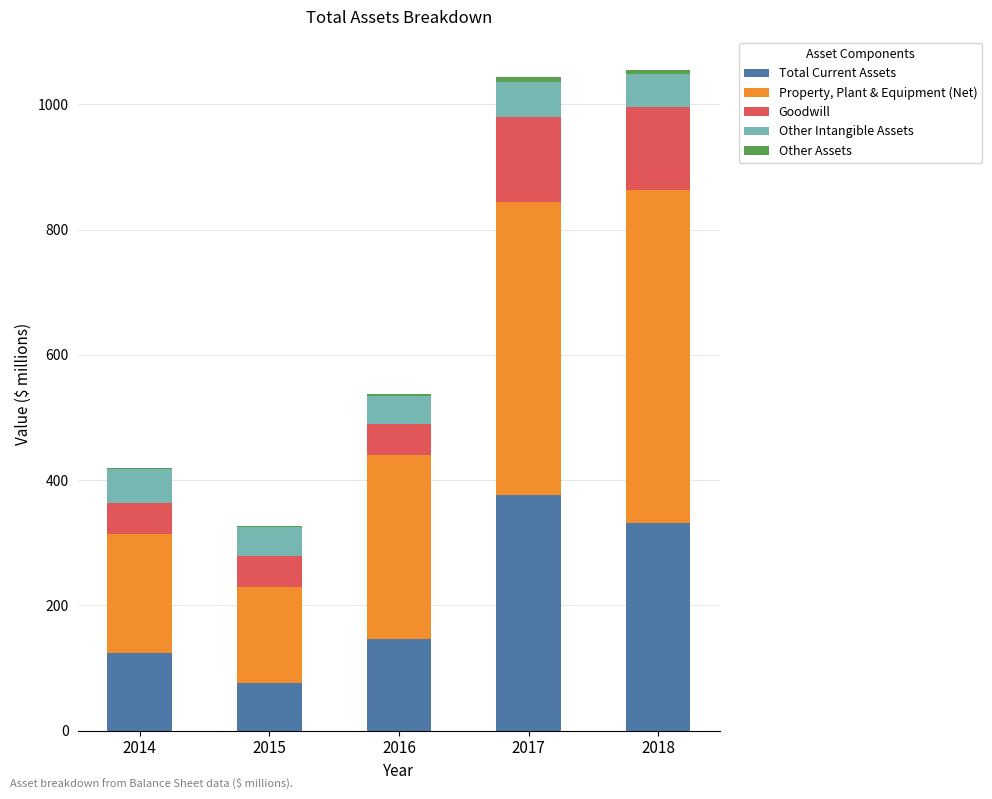

What is the highest value of the Total Current Assets series?

376